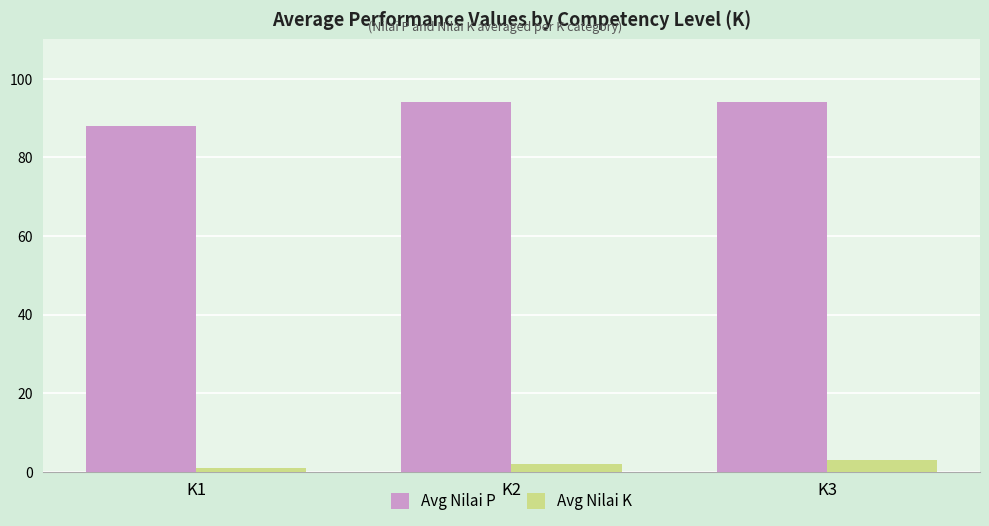

Which label corresponds to the smallest value in the chart?

K1